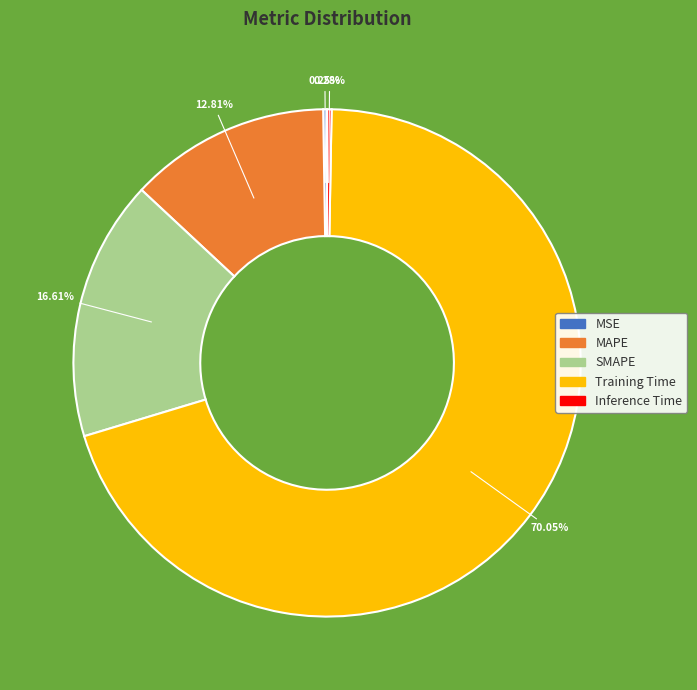

Does Training Time account for over 50% of the chart?

Yes